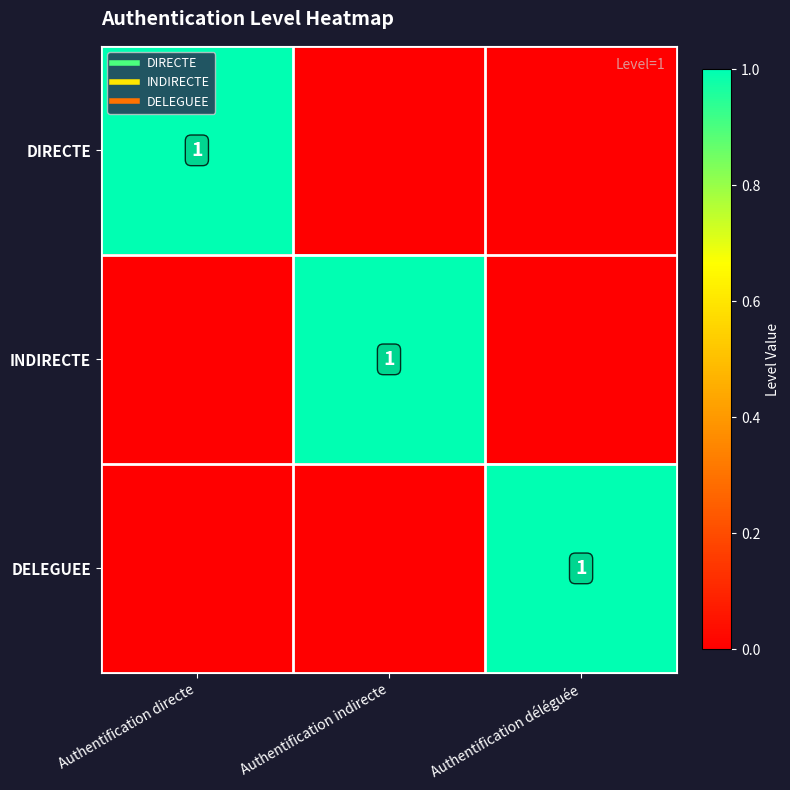

What is the difference between the highest and lowest values at Authentification indirecte?

1